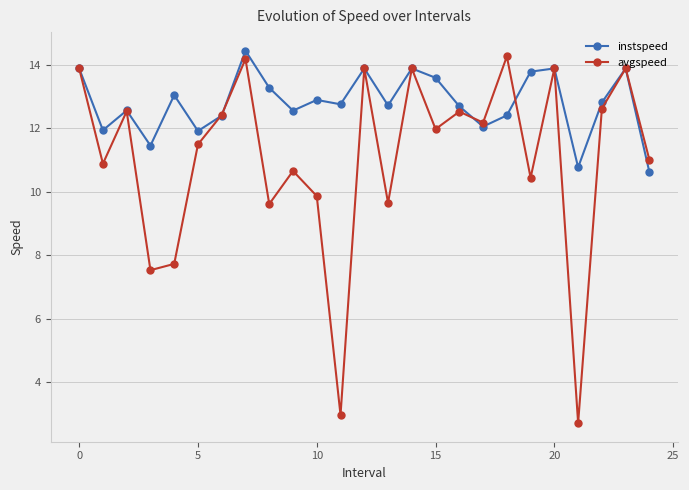

Does the chart have visible grid lines?

Yes